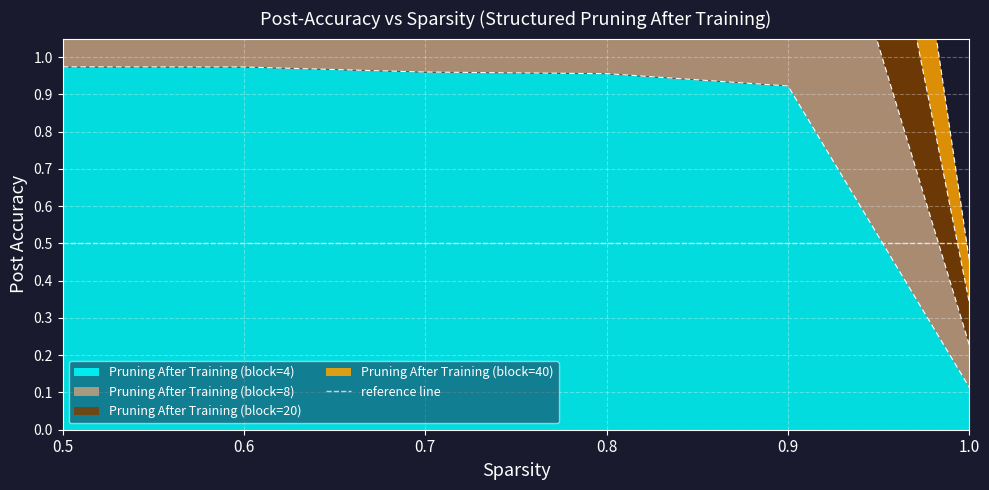

At which category is the sum across all series the highest?

0.5